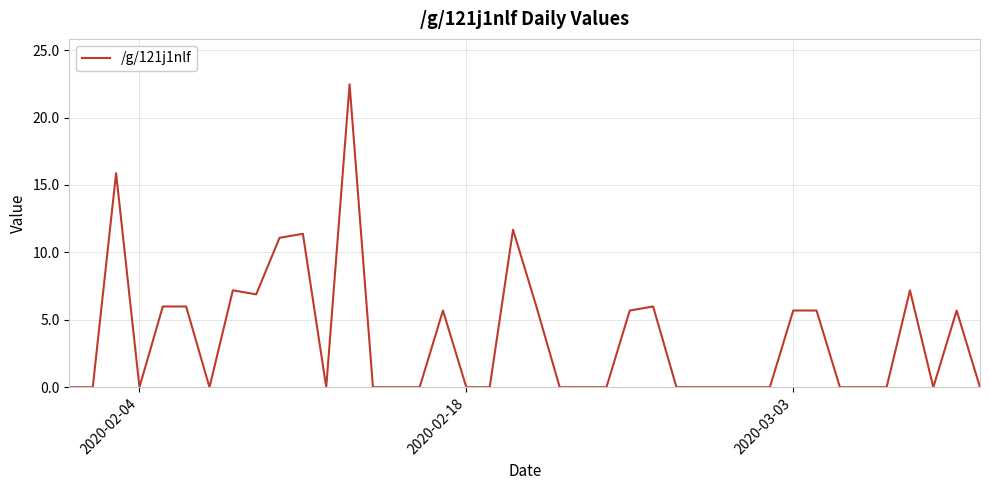

What is the difference between the maximum and minimum values?

22.5